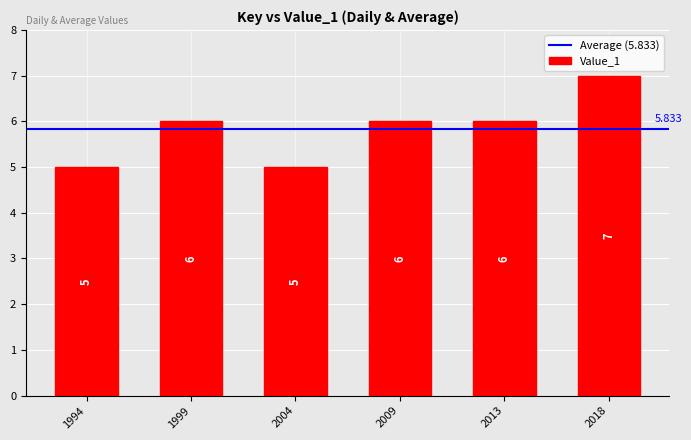

Rank the categories by value from lowest to highest.

1994, 2004, 1999, 2009, 2013, 2018